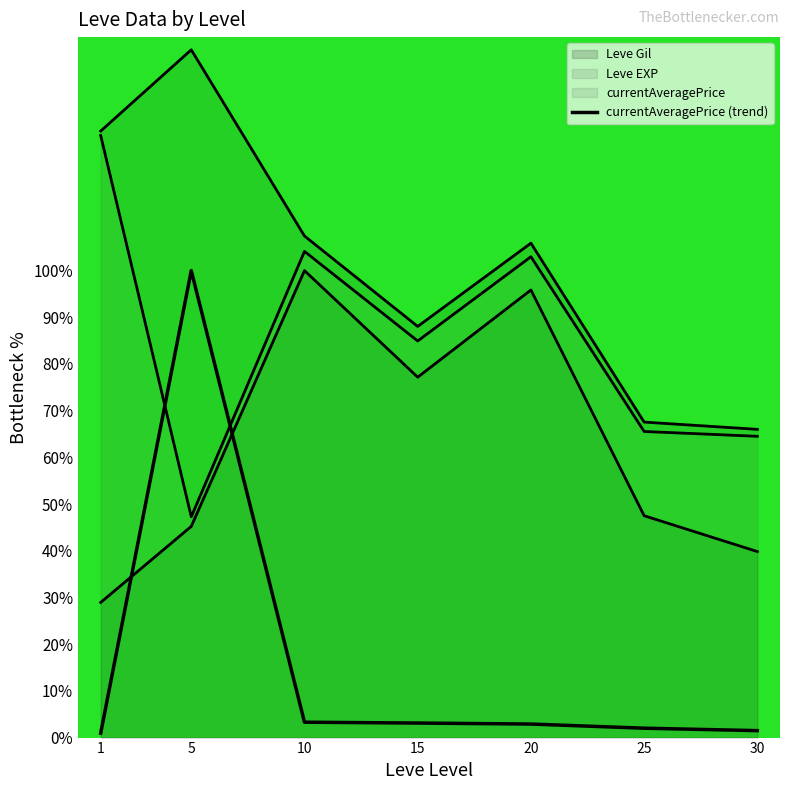

At which label does the data first exceed 2?

5